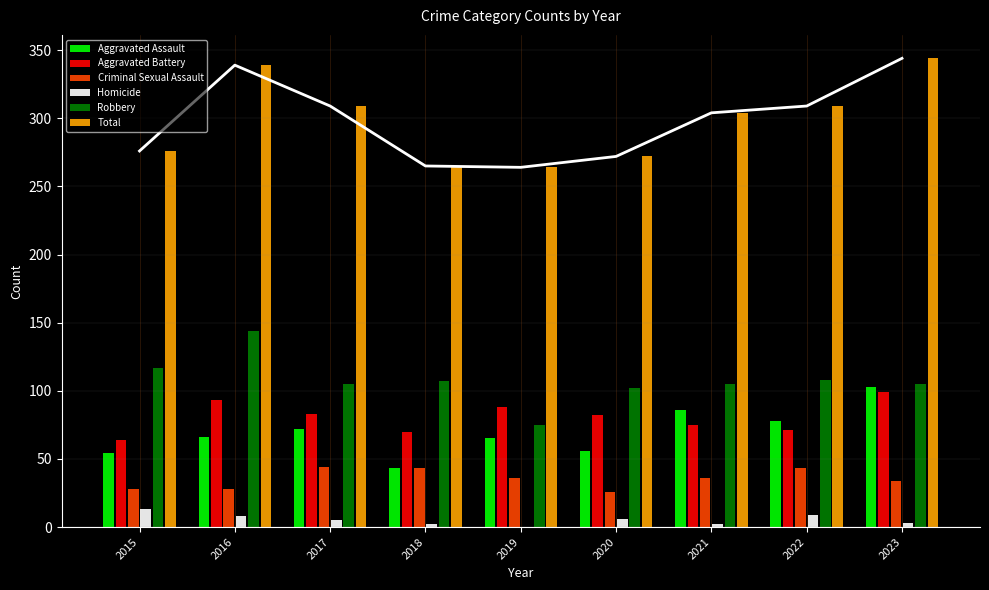

Is it true that Criminal Sexual Assault equals 26 at 2020?

True